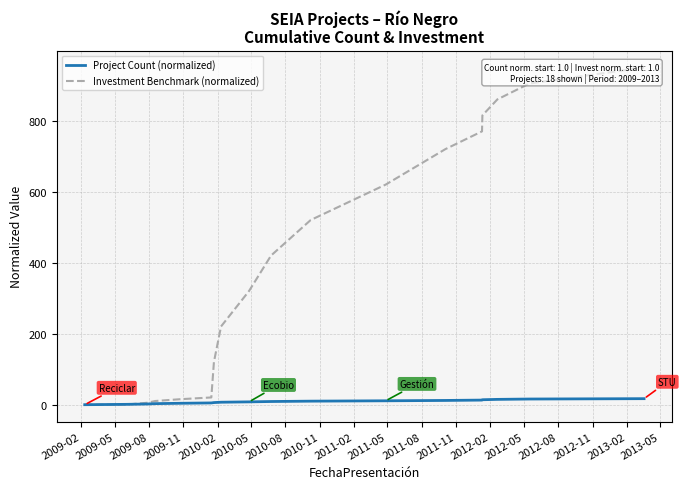

What is the sum of all Project Count (normalized) values?

171